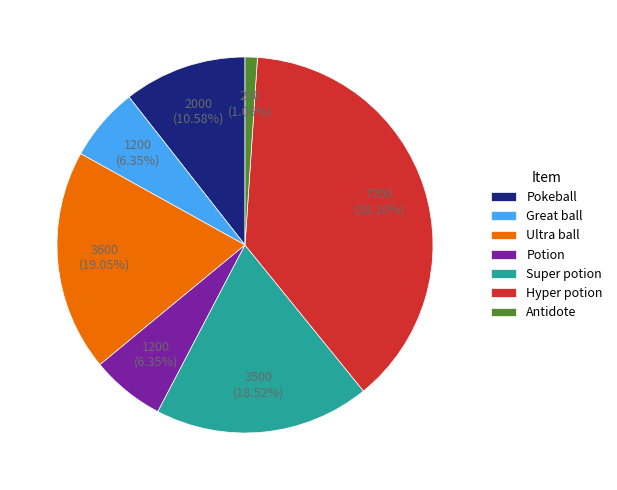

Does Potion account for over 50% of the chart?

No